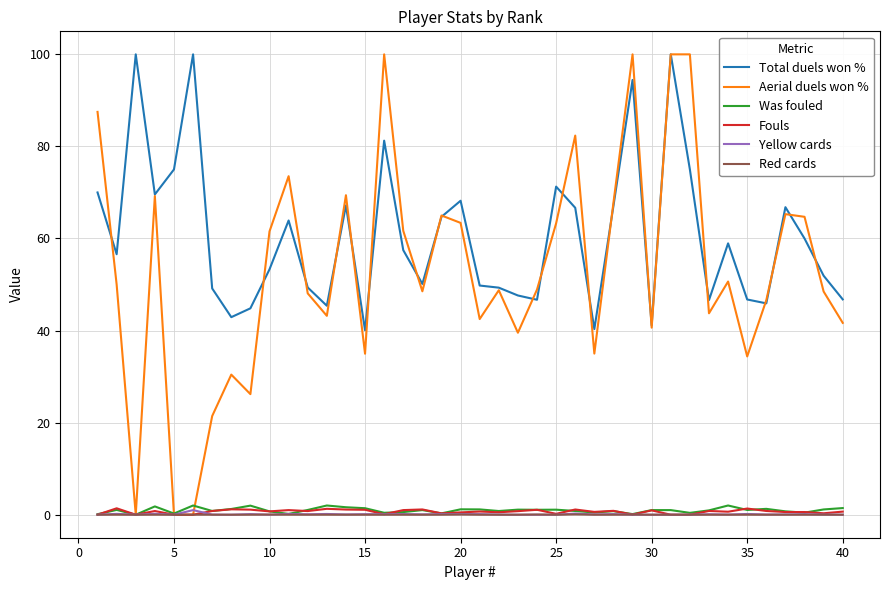

Which series has the largest range (max minus min)?

Aerial duels won %